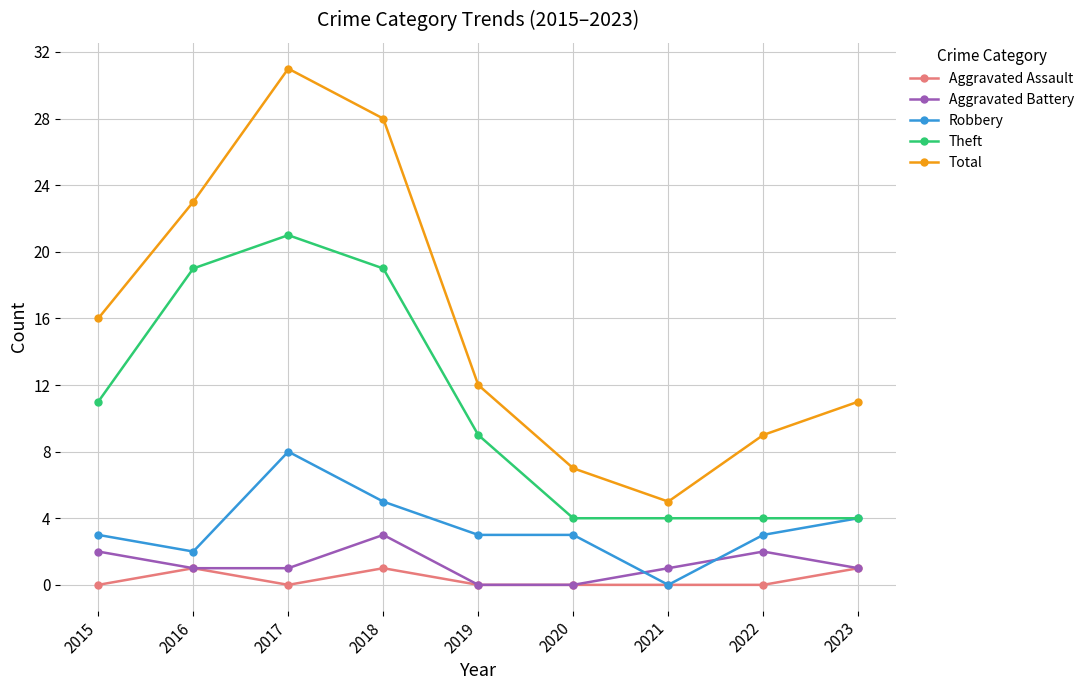

Count the number of categories in the chart.

9